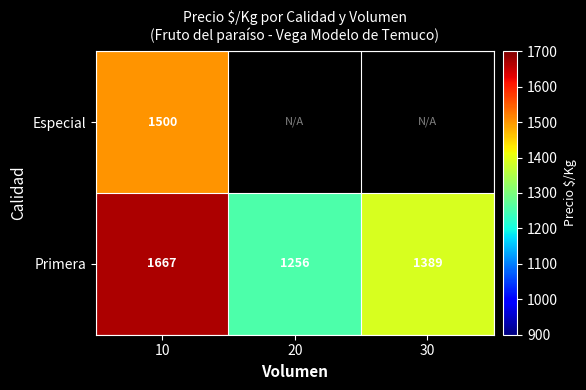

Where is Primera nearest to the value 1461?

30